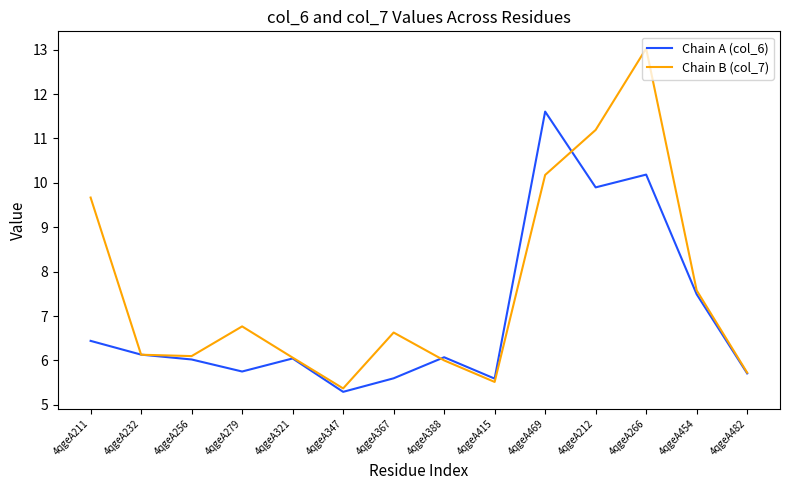

Where is Chain B (col_7) nearest to the value 9?

4qgeA211